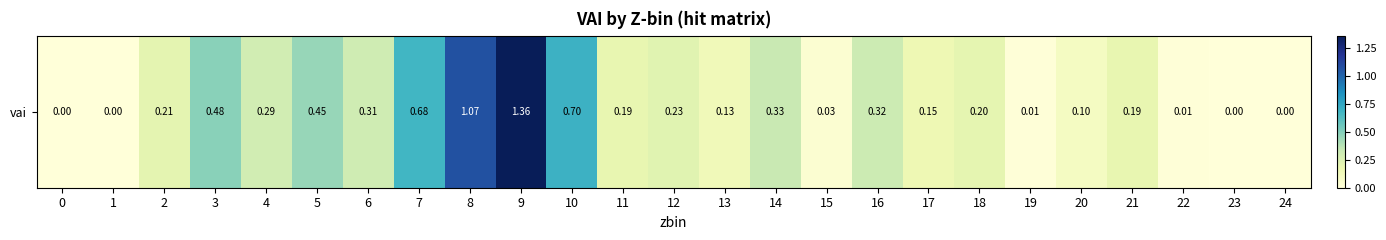

Reading left to right, what are all the values shown in this chart?

0.0	0.0	0.2	0.5	0.3	0.5	0.3	0.7	1.1	1.4	0.7	0.2	0.2	0.1	0.3	0.0	0.3	0.2	0.2	0.0	0.1	0.2	0.0	0.0	0.0